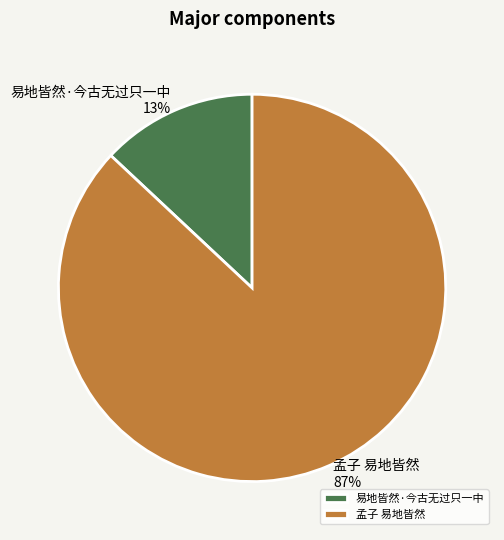

To the nearest percent, what is the average slice percentage?

50%